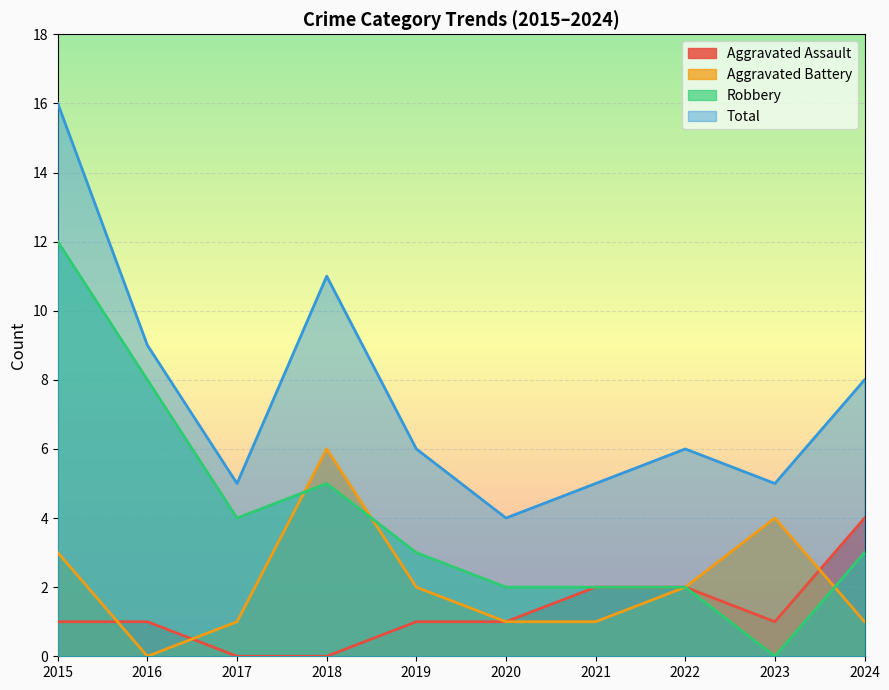

At which label does Aggravated Battery first exceed 2?

2015